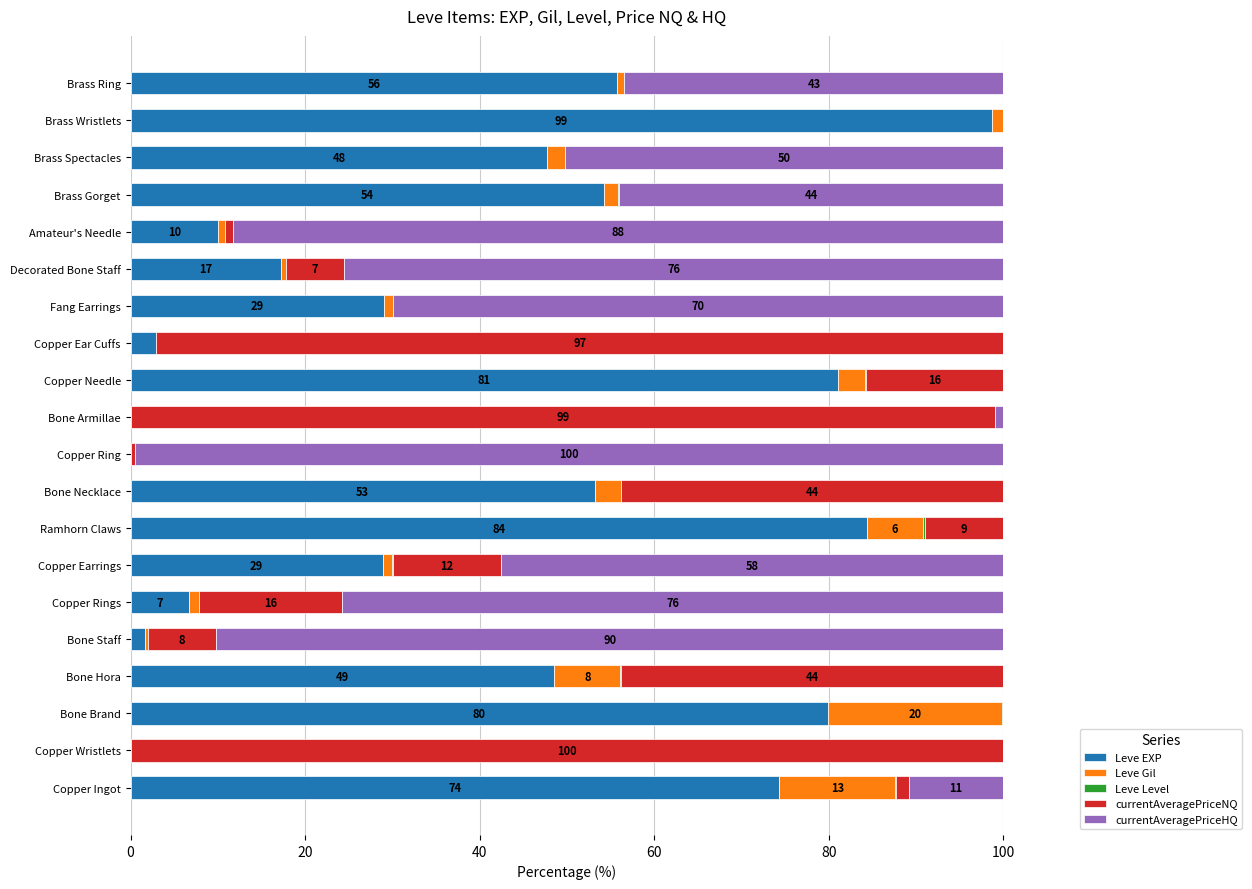

The Leve EXP series shows 98.6 at Brass Wristlets. True or false?

True